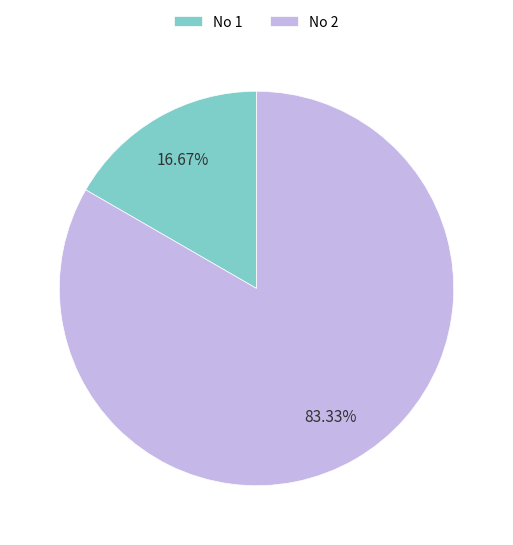

Combined, do No 2 and No 1 account for over 50%?

Yes